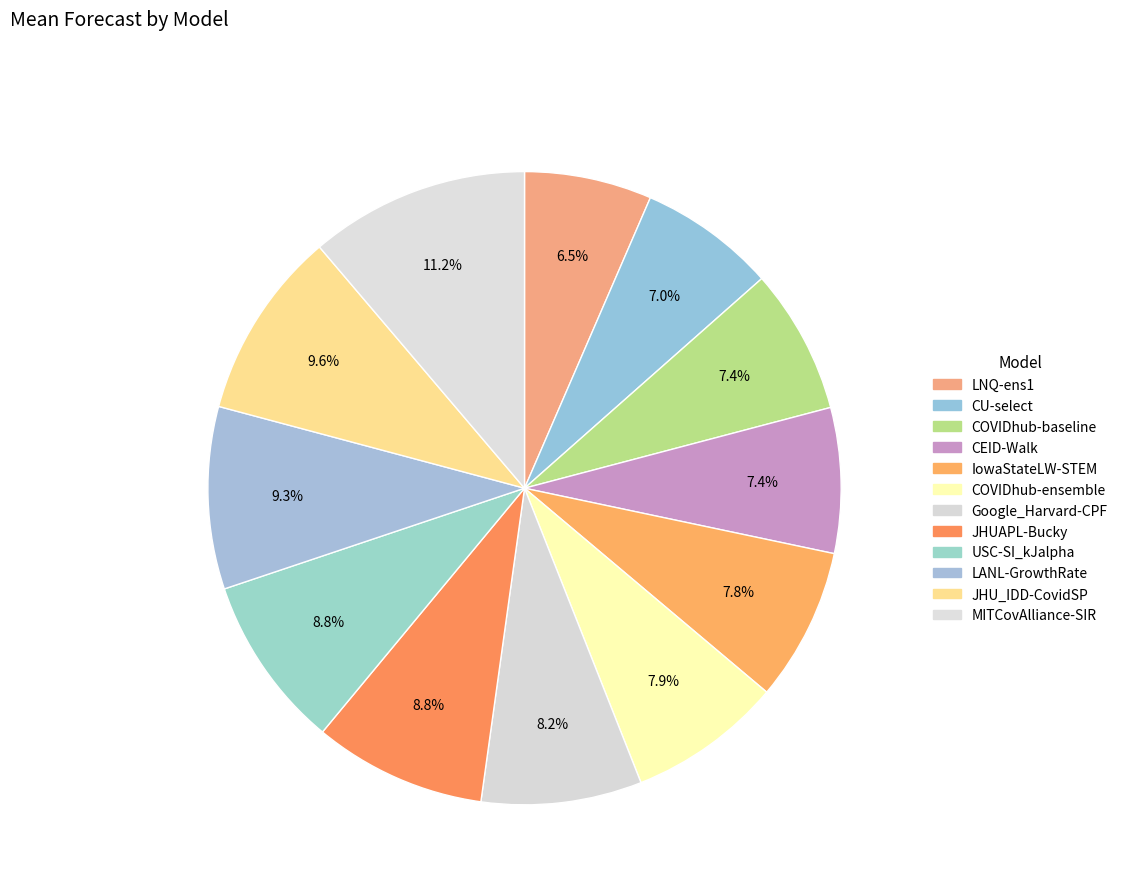

How many segments does this pie chart have?

12